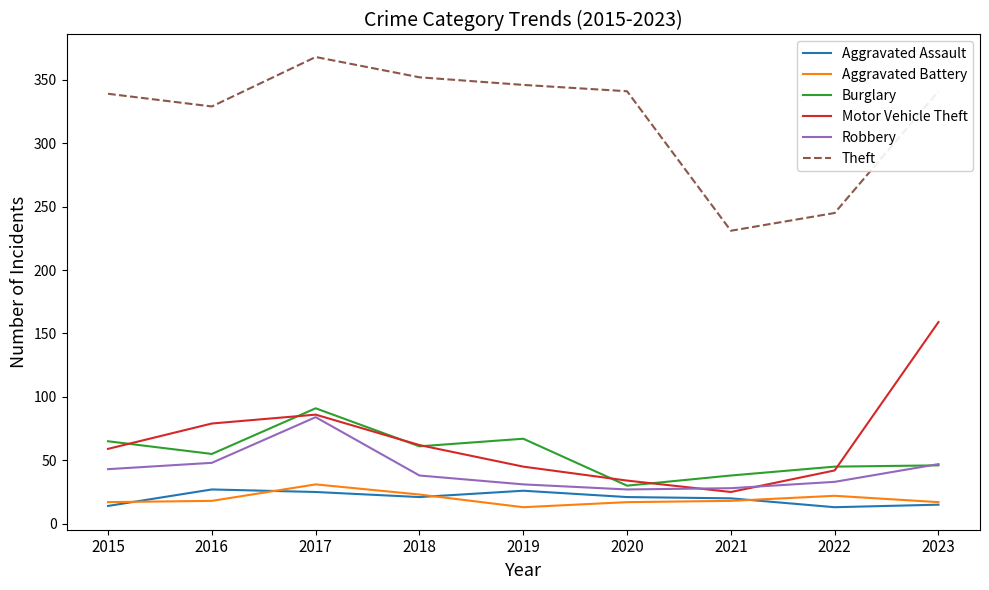

What is the difference between the highest and lowest values at 2019?

333